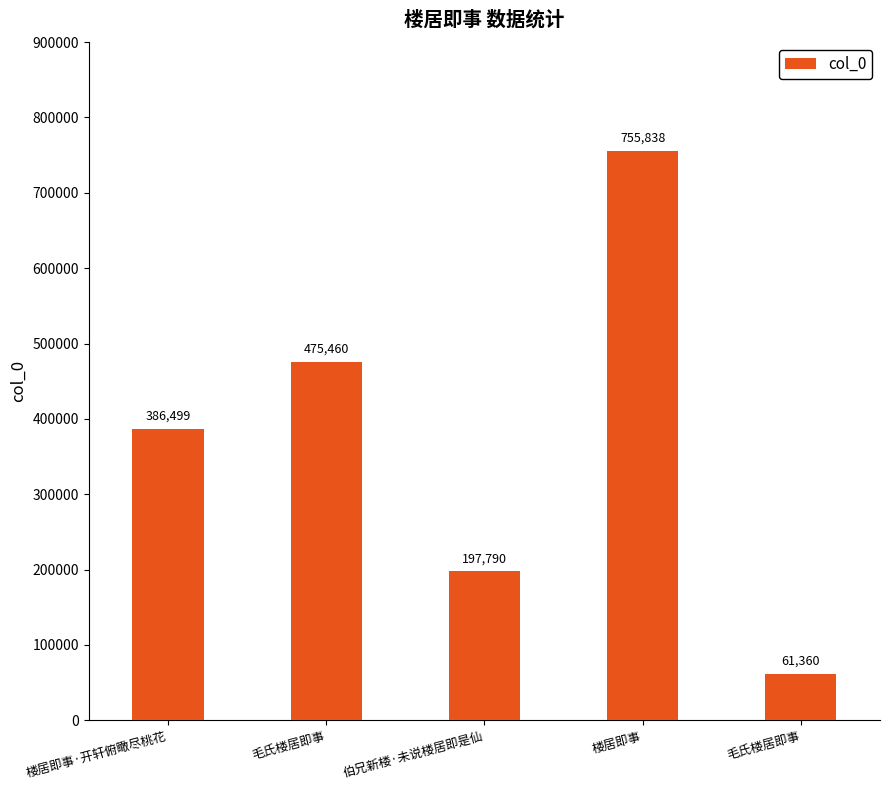

How many bars are there in total?

5